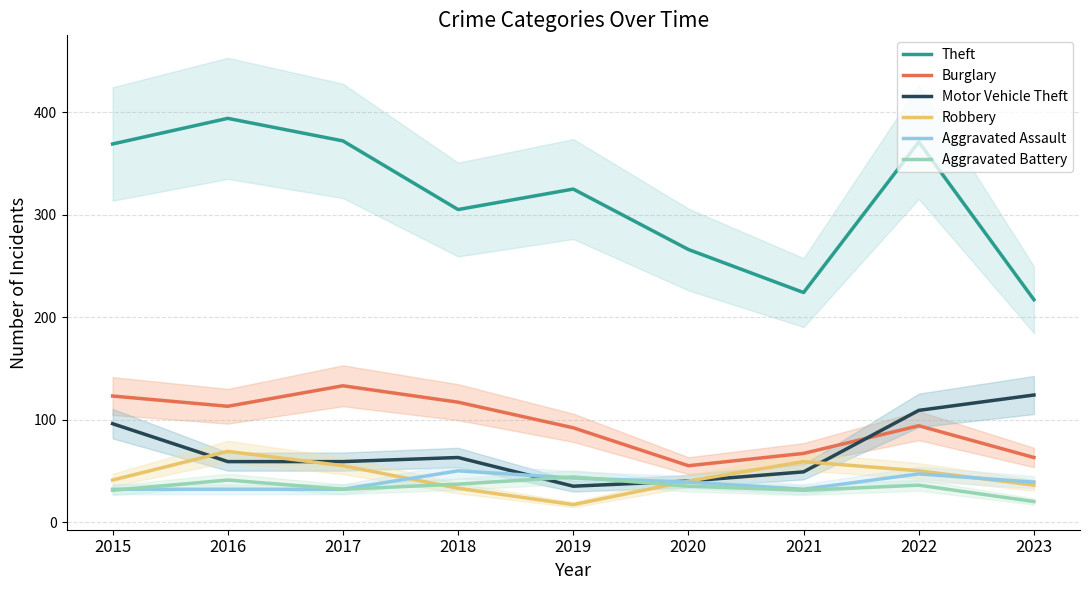

True or false: Robbery has more than 0 points higher than both neighbors.

True